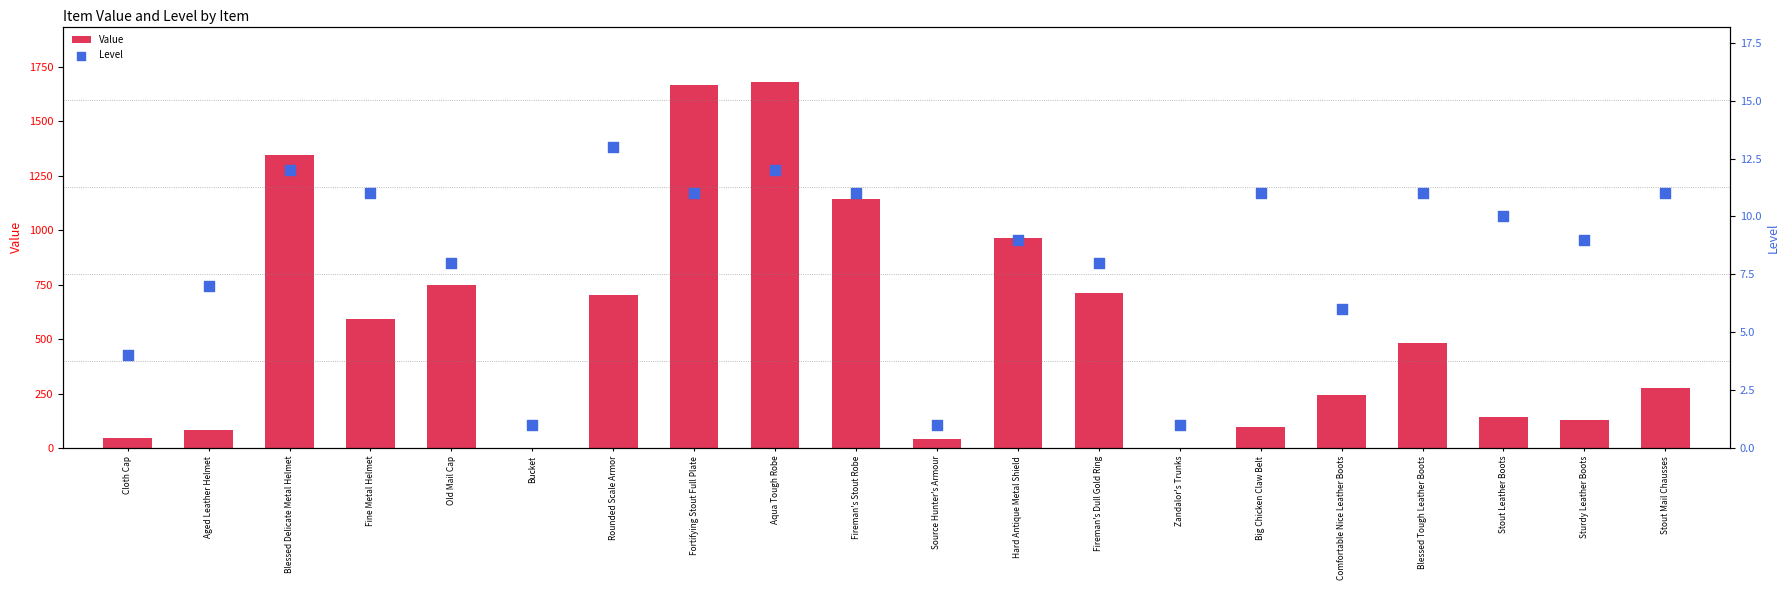

At how many categories does at least one series exceed 1268?

3